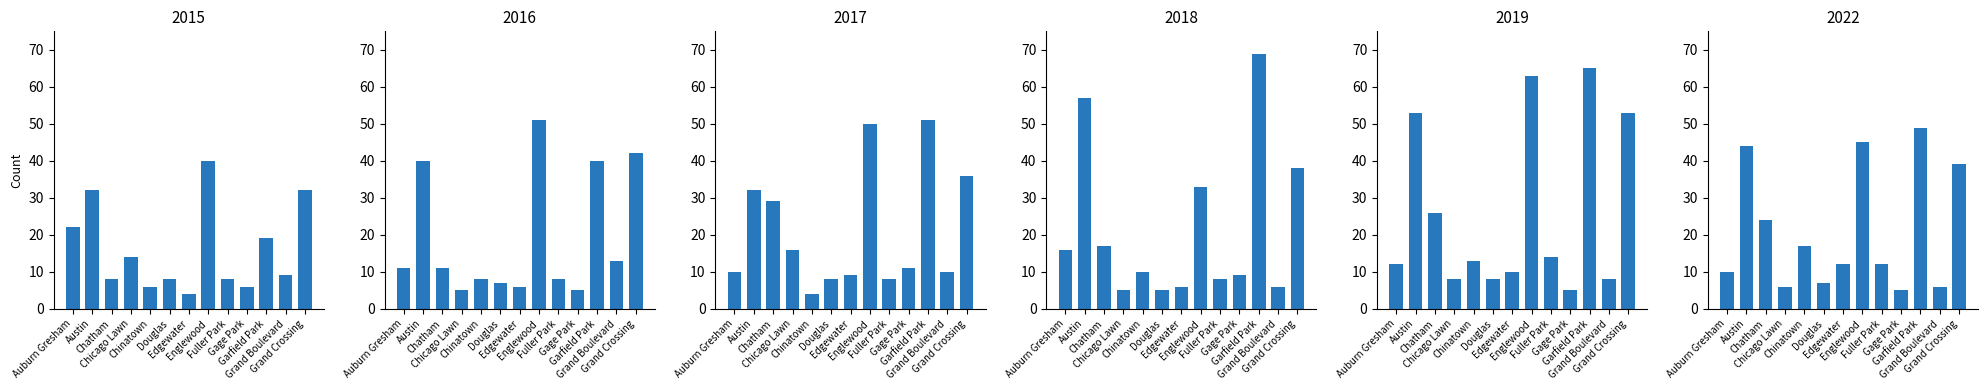

What is the average value of the 2022 series?

21